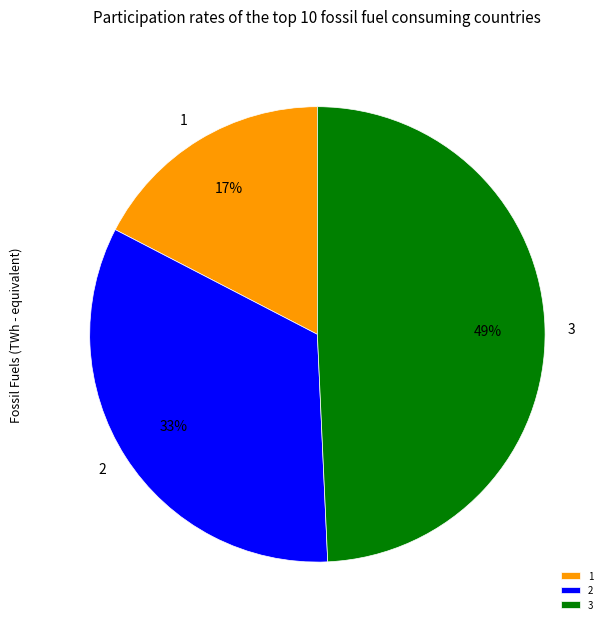

How many segments does this pie chart have?

3